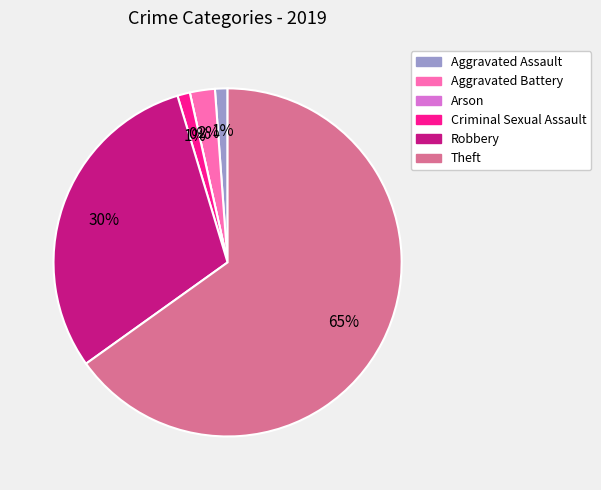

To the nearest percent, what percentage of the pie is Criminal Sexual Assault?

1%